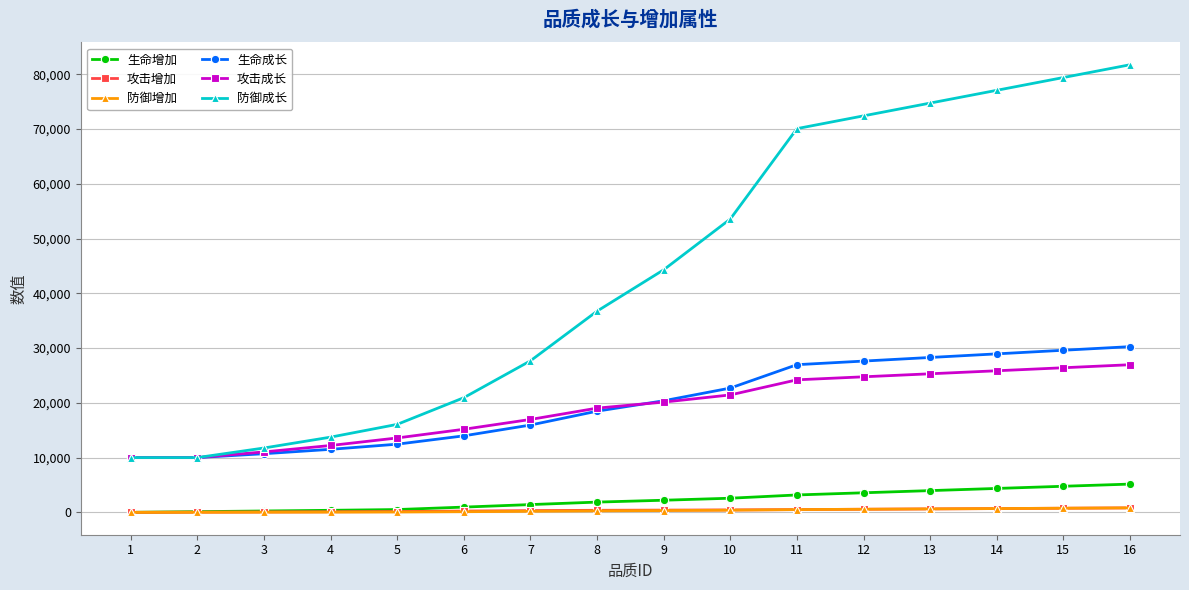

What is the difference between the maximum and minimum values in the 生命增加 series?

5159